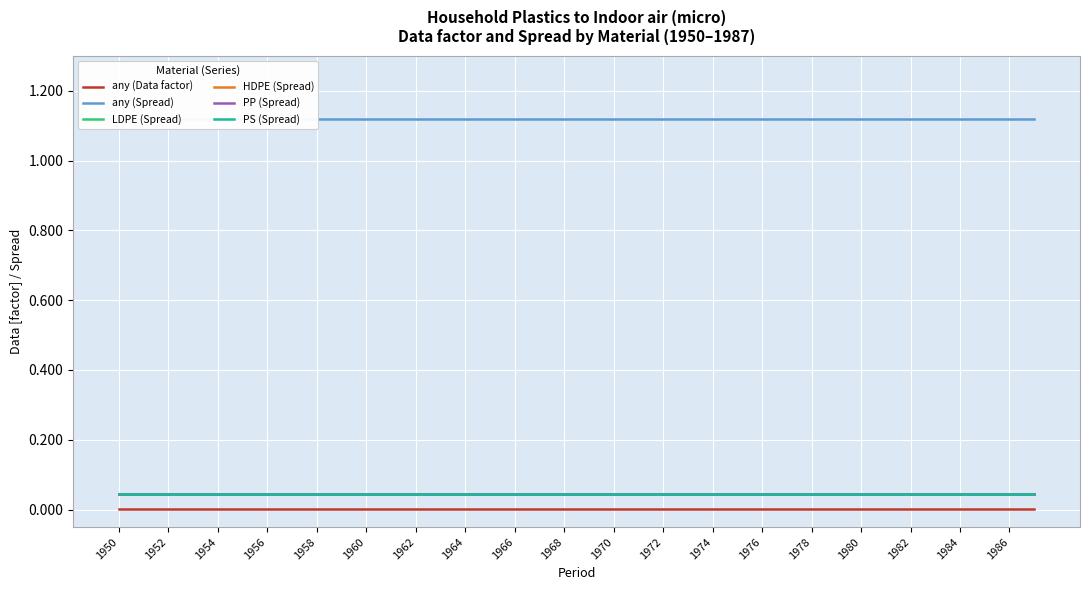

Reading left to right, list all the values displayed in this chart.

any (Data factor): 0.0	0.0	0.0	0.0	0.0	0.0	0.0	0.0	0.0	0.0	0.0	0.0	0.0	0.0	0.0	0.0	0.0	0.0	0.0	0.0	0.0	0.0	0.0	0.0	0.0	0.0	0.0	0.0	0.0	0.0	0.0	0.0	0.0	0.0	0.0	0.0	0.0	0.0
any (Spread): 1.1	1.1	1.1	1.1	1.1	1.1	1.1	1.1	1.1	1.1	1.1	1.1	1.1	1.1	1.1	1.1	1.1	1.1	1.1	1.1	1.1	1.1	1.1	1.1	1.1	1.1	1.1	1.1	1.1	1.1	1.1	1.1	1.1	1.1	1.1	1.1	1.1	1.1
LDPE (Spread): 0.0	0.0	0.0	0.0	0.0	0.0	0.0	0.0	0.0	0.0	0.0	0.0	0.0	0.0	0.0	0.0	0.0	0.0	0.0	0.0	0.0	0.0	0.0	0.0	0.0	0.0	0.0	0.0	0.0	0.0	0.0	0.0	0.0	0.0	0.0	0.0	0.0	0.0
HDPE (Spread): 0.0	0.0	0.0	0.0	0.0	0.0	0.0	0.0	0.0	0.0	0.0	0.0	0.0	0.0	0.0	0.0	0.0	0.0	0.0	0.0	0.0	0.0	0.0	0.0	0.0	0.0	0.0	0.0	0.0	0.0	0.0	0.0	0.0	0.0	0.0	0.0	0.0	0.0
PP (Spread): 0.0	0.0	0.0	0.0	0.0	0.0	0.0	0.0	0.0	0.0	0.0	0.0	0.0	0.0	0.0	0.0	0.0	0.0	0.0	0.0	0.0	0.0	0.0	0.0	0.0	0.0	0.0	0.0	0.0	0.0	0.0	0.0	0.0	0.0	0.0	0.0	0.0	0.0
PS (Spread): 0.0	0.0	0.0	0.0	0.0	0.0	0.0	0.0	0.0	0.0	0.0	0.0	0.0	0.0	0.0	0.0	0.0	0.0	0.0	0.0	0.0	0.0	0.0	0.0	0.0	0.0	0.0	0.0	0.0	0.0	0.0	0.0	0.0	0.0	0.0	0.0	0.0	0.0